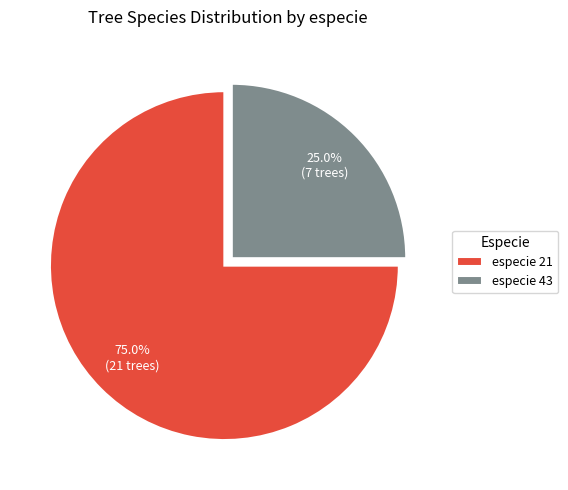

How much of the chart is everything except especie 43?

75.0%